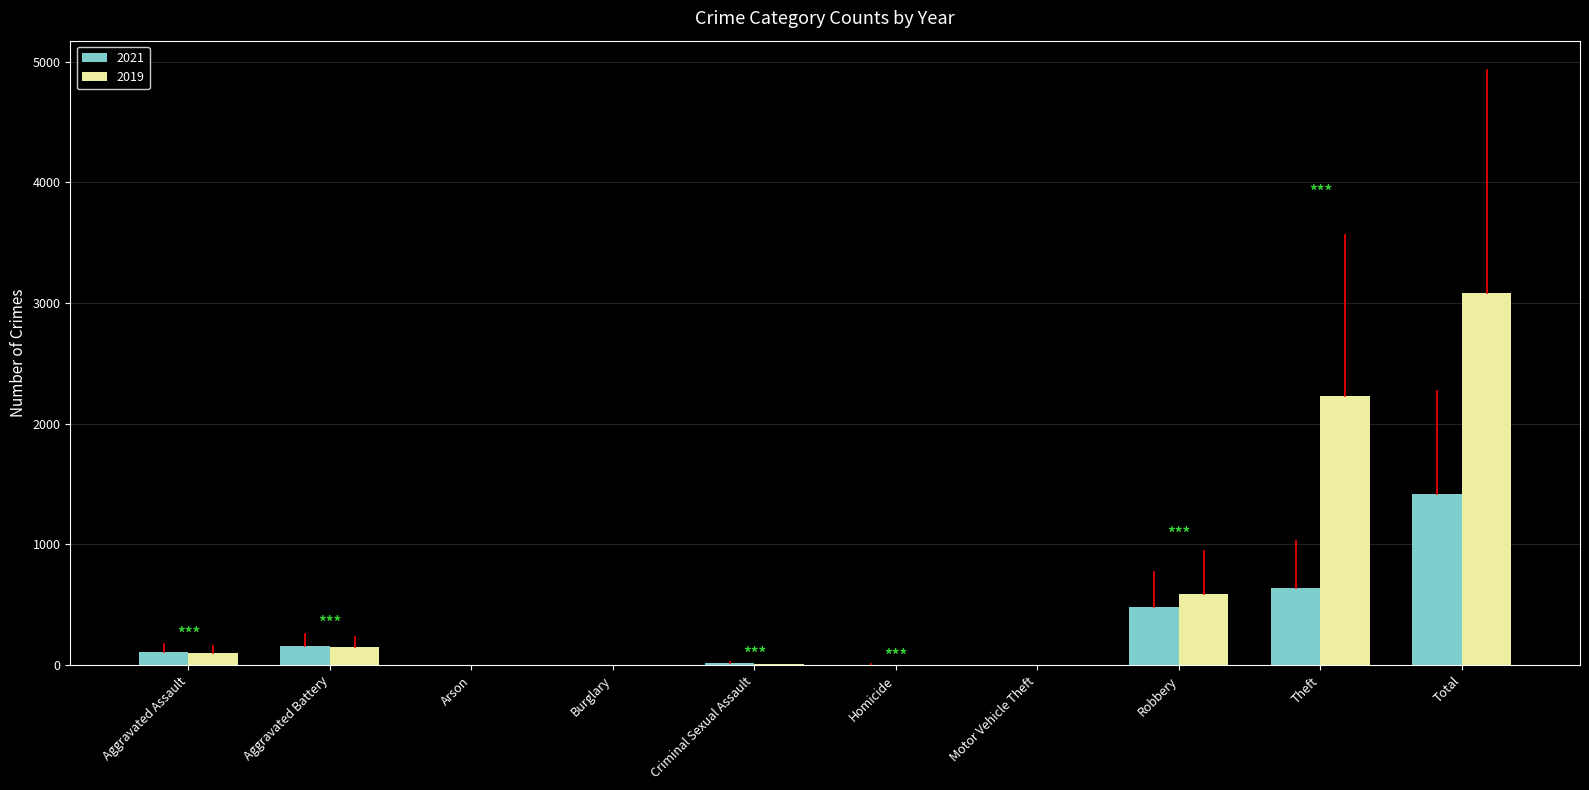

What is the sum of the 2021 values at Robbery and Homicide?

488